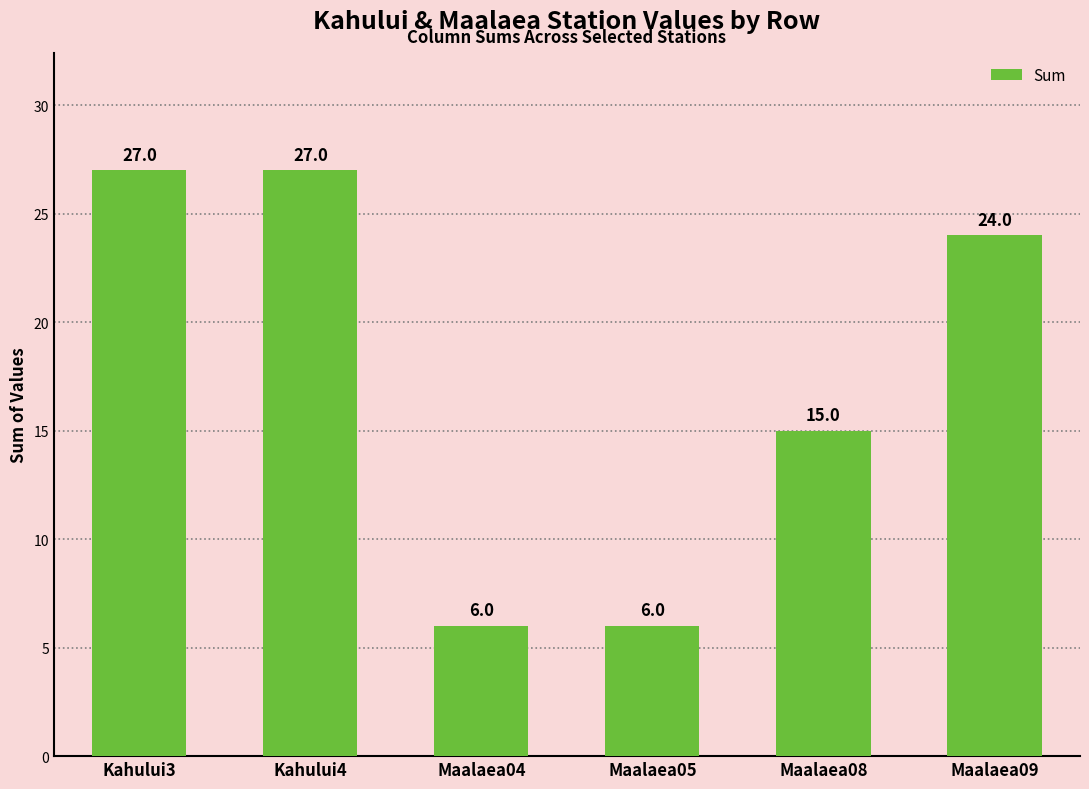

Between Maalaea08 and Kahului3, which is larger?

Kahului3